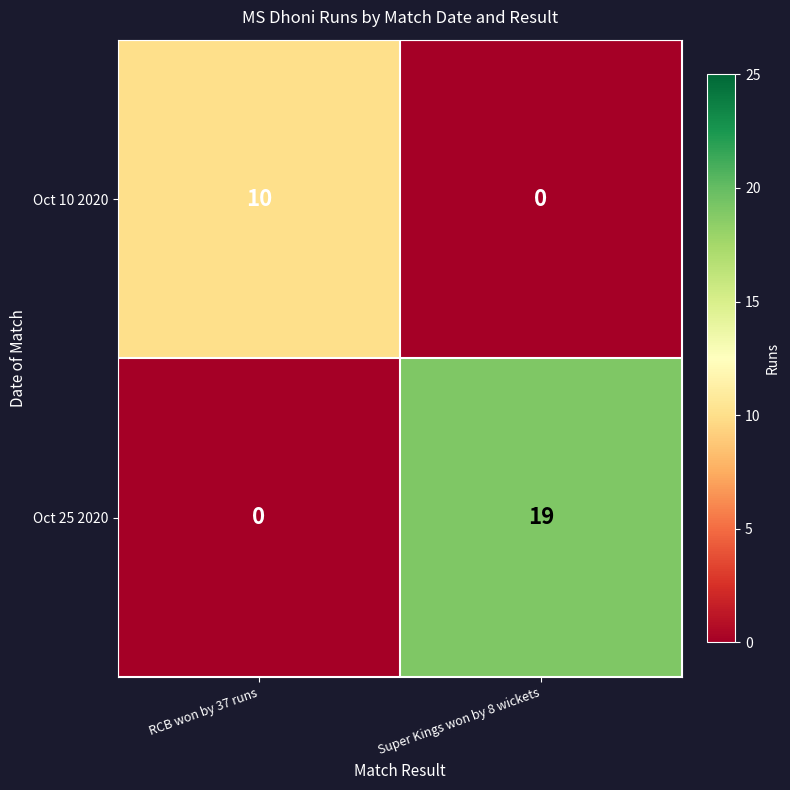

At which label does Oct 25 2020 reach its peak?

Super Kings won by 8 wickets